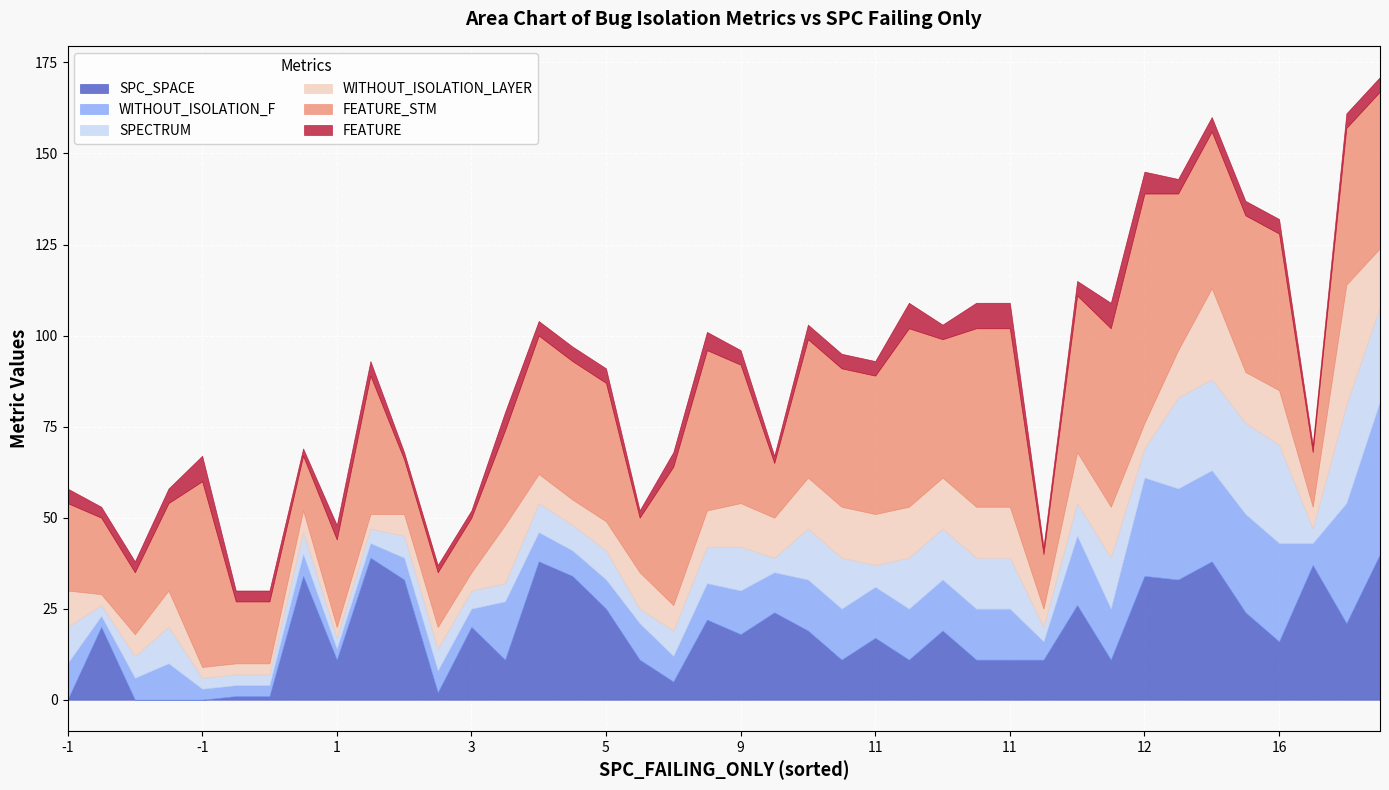

What is the total value across all series at 28?

68